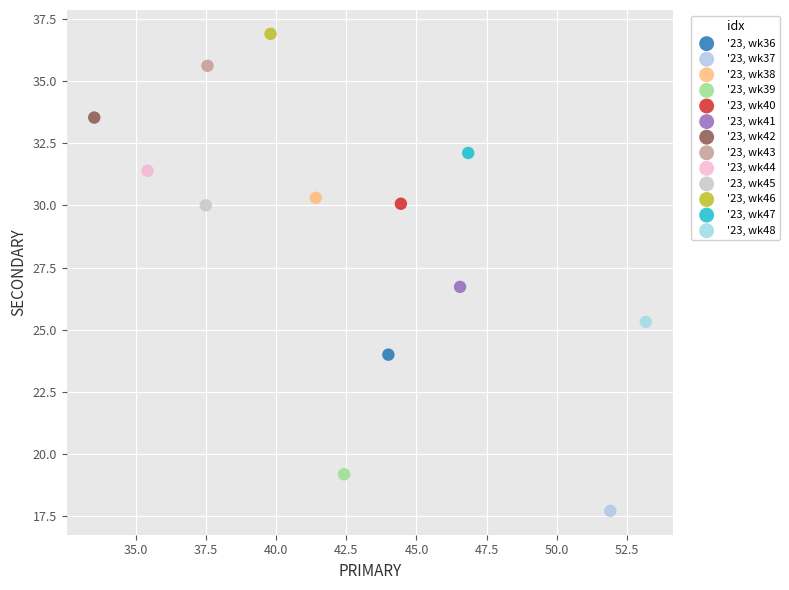

What are all the series names shown in the legend?

'23, wk36, '23, wk37, '23, wk38, '23, wk39, '23, wk40, '23, wk41, '23, wk42, '23, wk43, '23, wk44, '23, wk45, '23, wk46, '23, wk47, '23, wk48